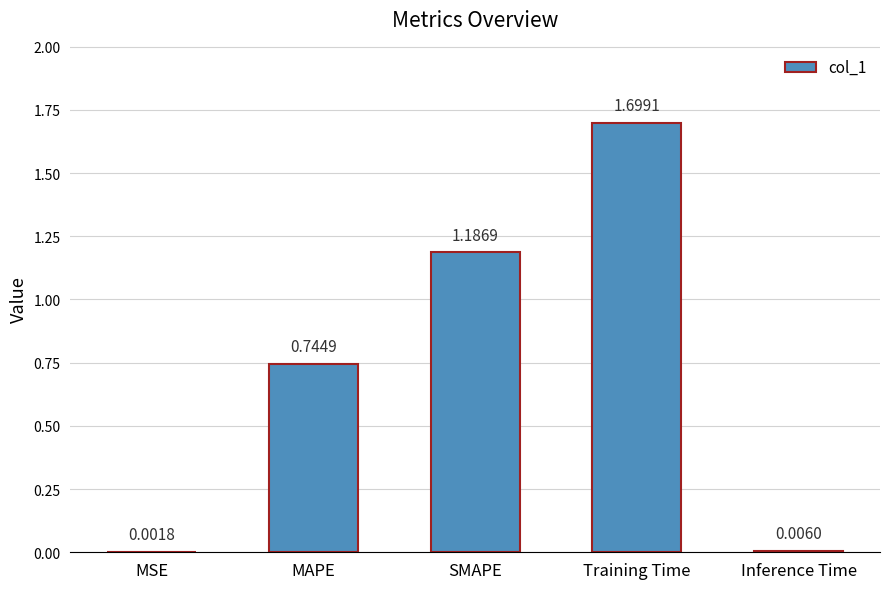

At which category does the chart reach its peak across all series?

Training Time